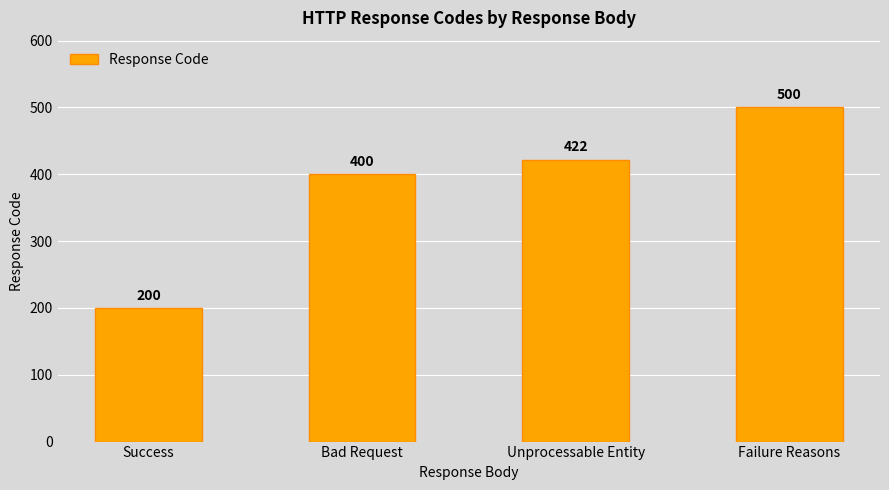

Does the chart contain stacked bars?

No